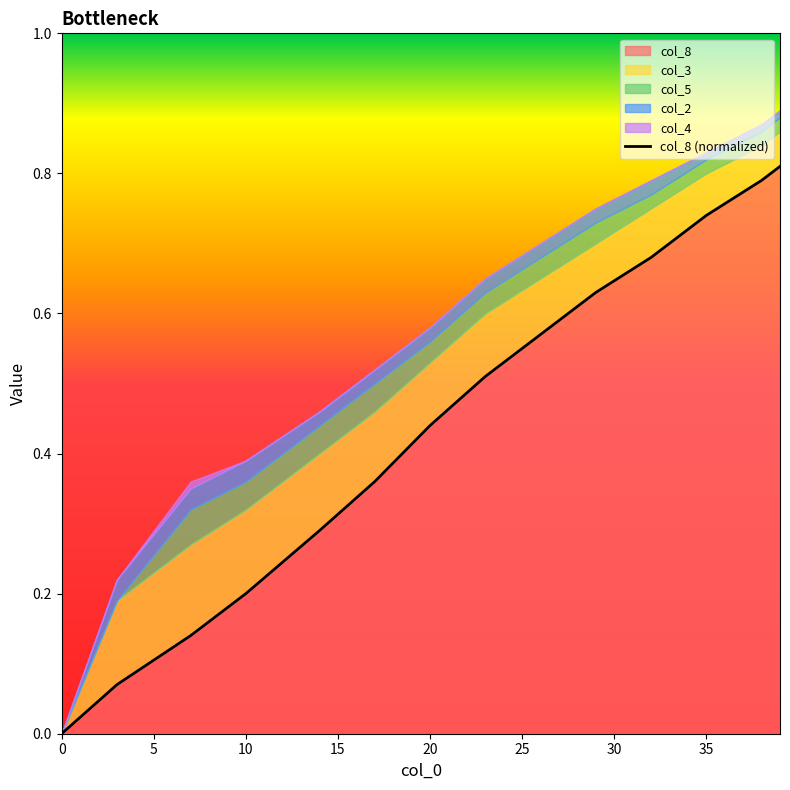

What is the average value?

0.4